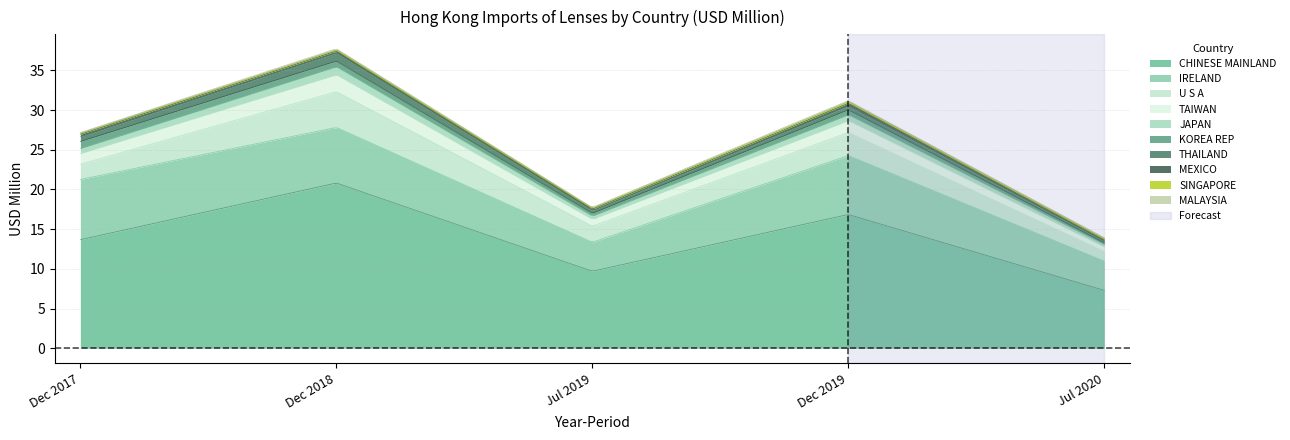

What is the sum of all 201907 values?

17.7